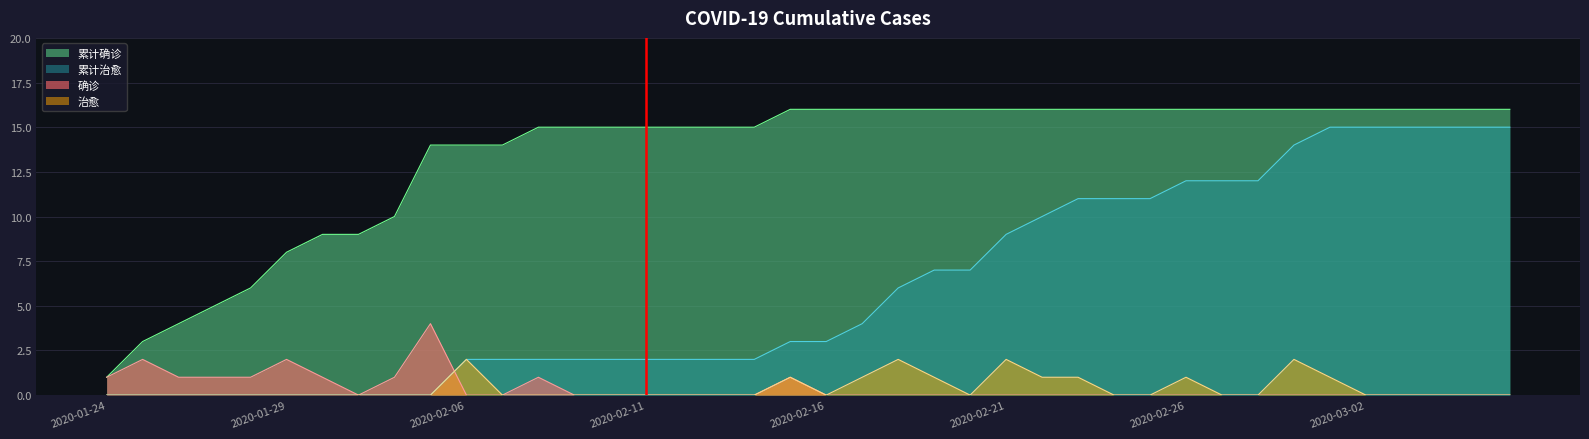

How many series are shown in this chart?

4